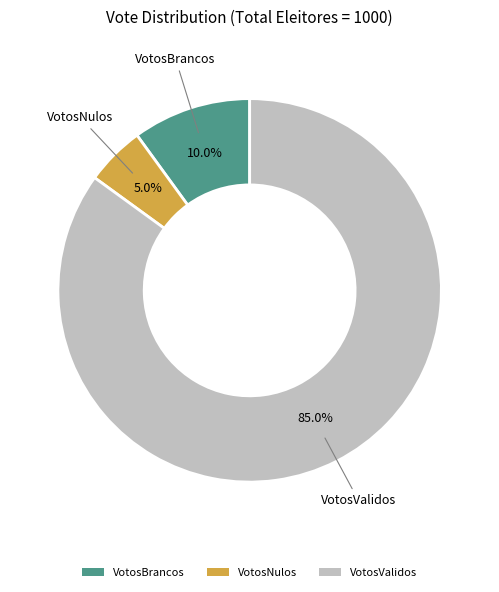

Which has a higher value, VotosBrancos or VotosNulos?

VotosBrancos